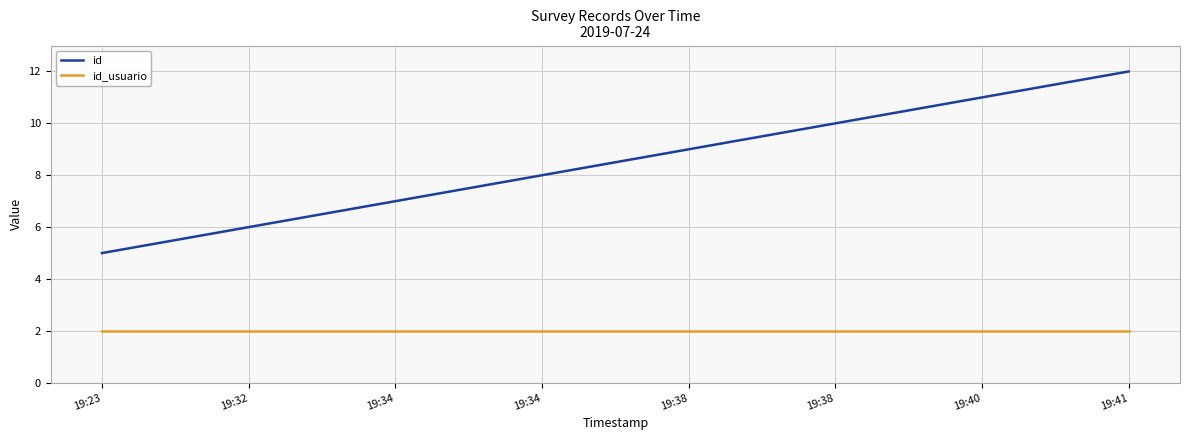

Does the chart have visible grid lines?

Yes